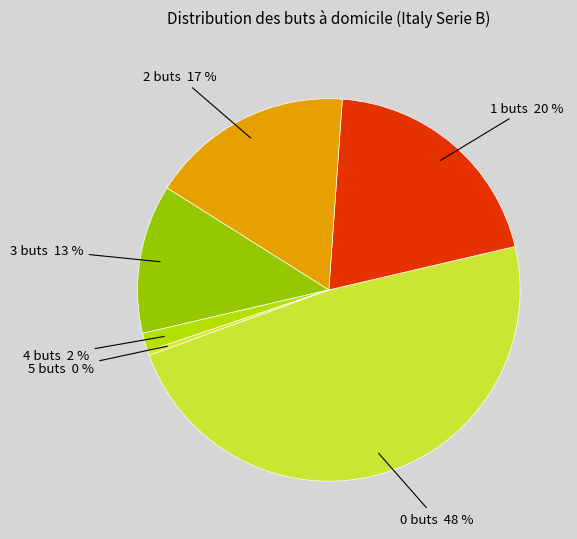

Does any single category account for the majority?

No